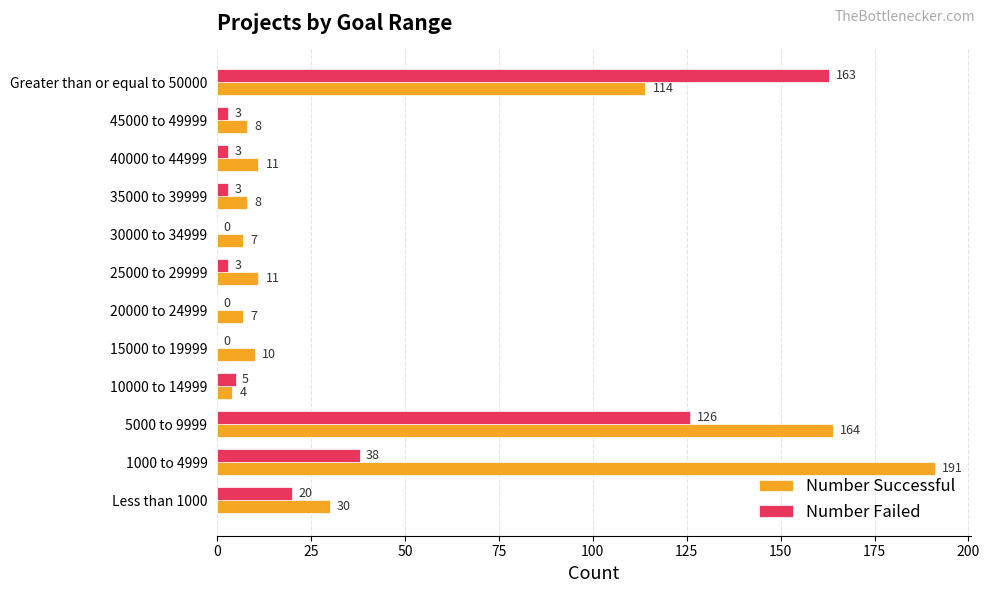

Which series has the largest total across all categories?

Number Successful